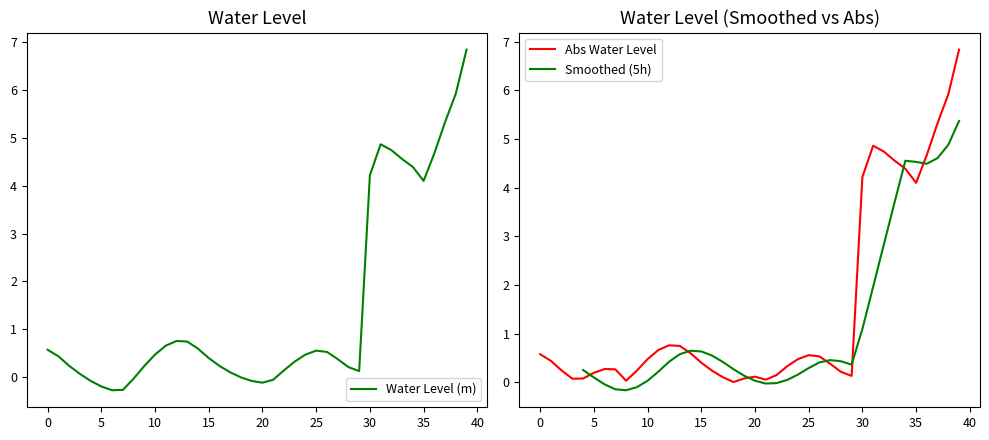

What is the difference between the maximum and minimum values?

7.1